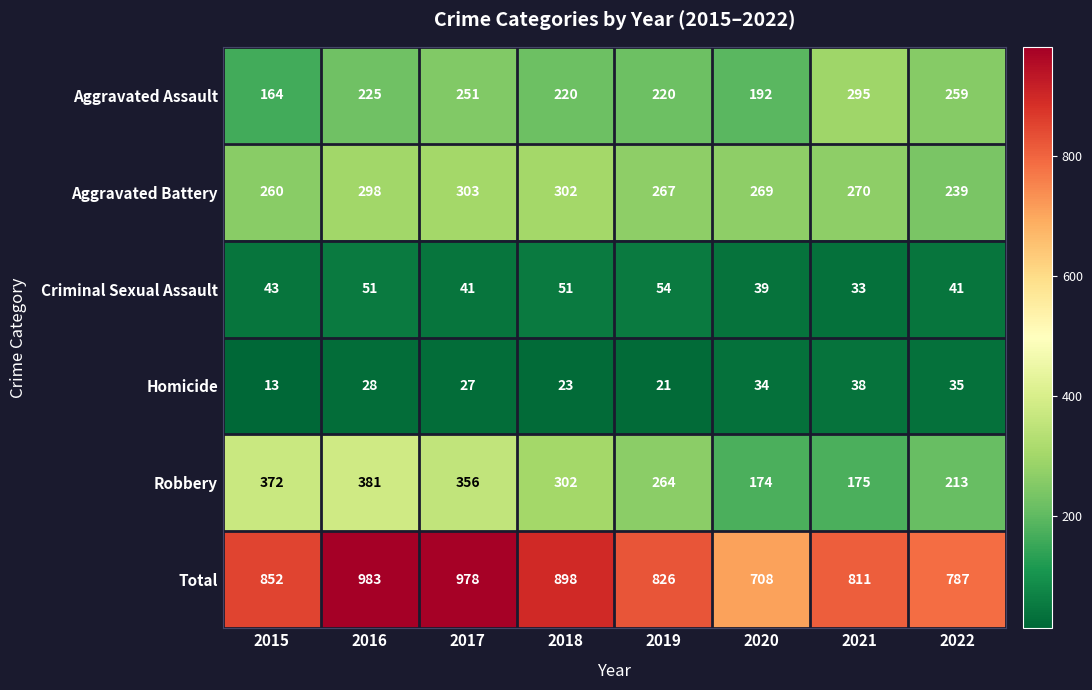

Which series changed the most between 2015 and 2016?

Total